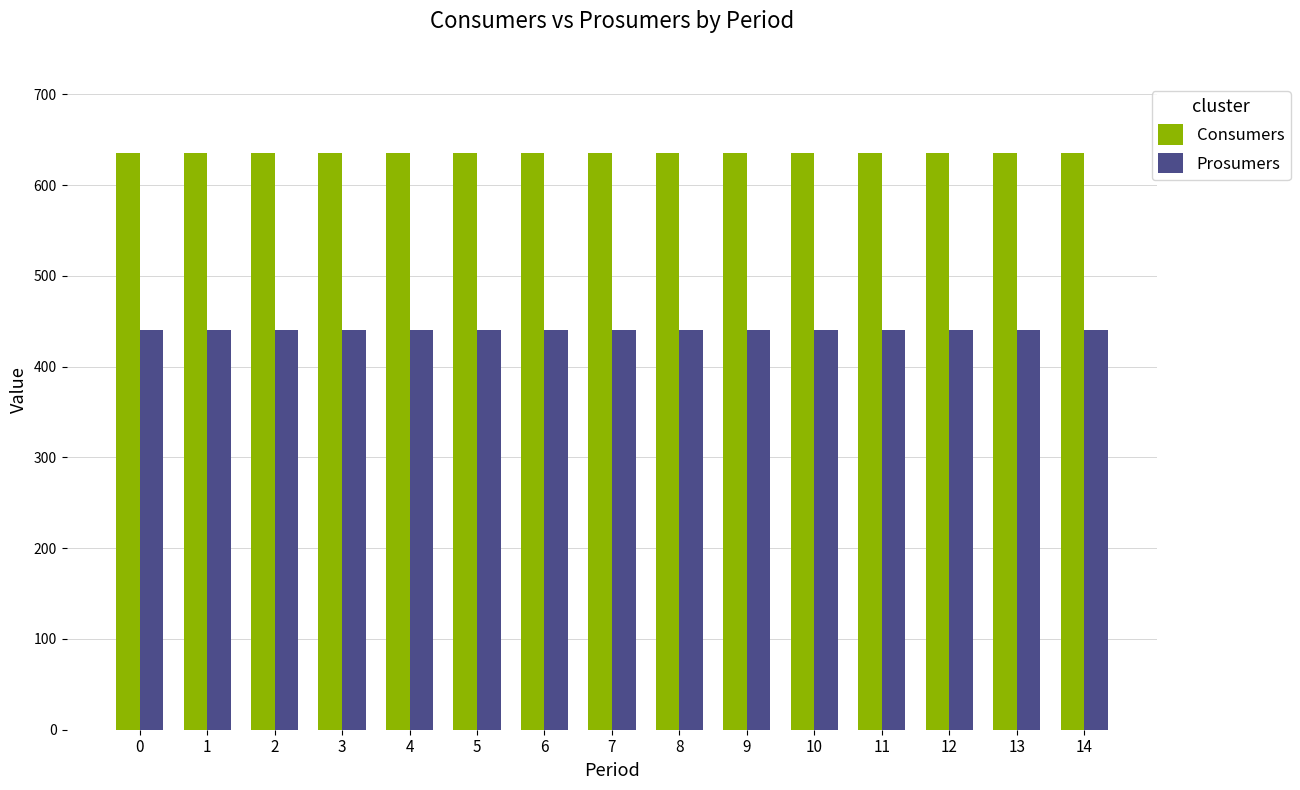

List the series in order of their peak value, highest first.

Consumers, Prosumers